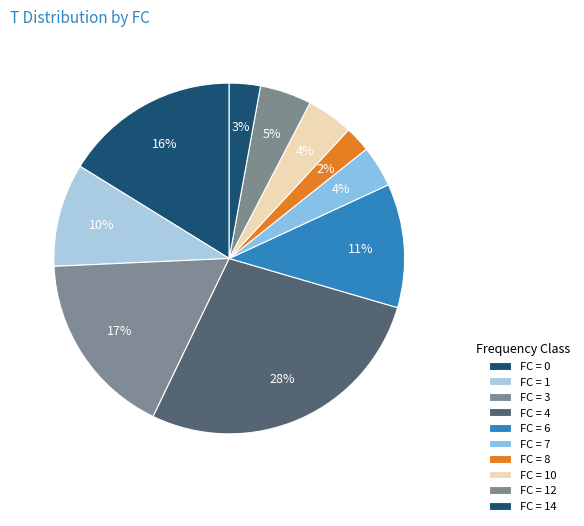

Count the number of slices in the pie.

10